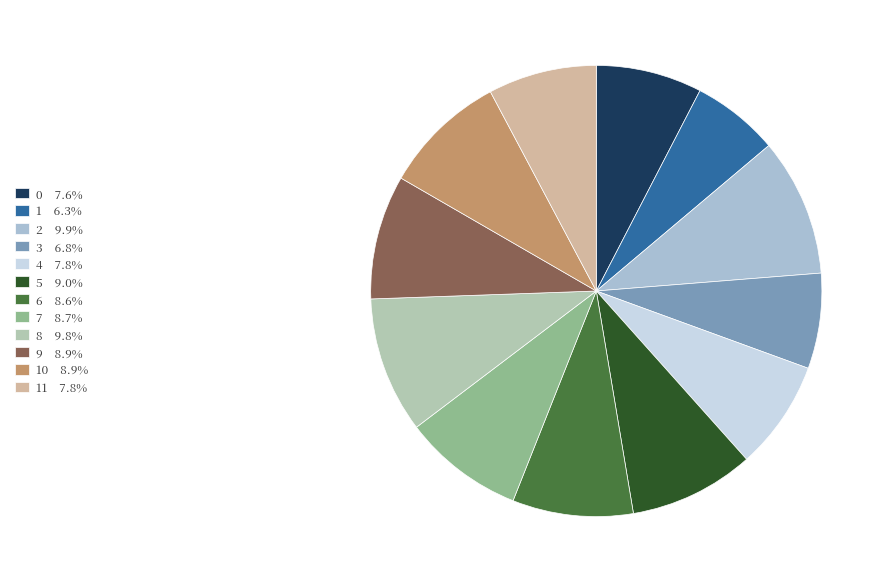

How many slices are in this pie chart?

12